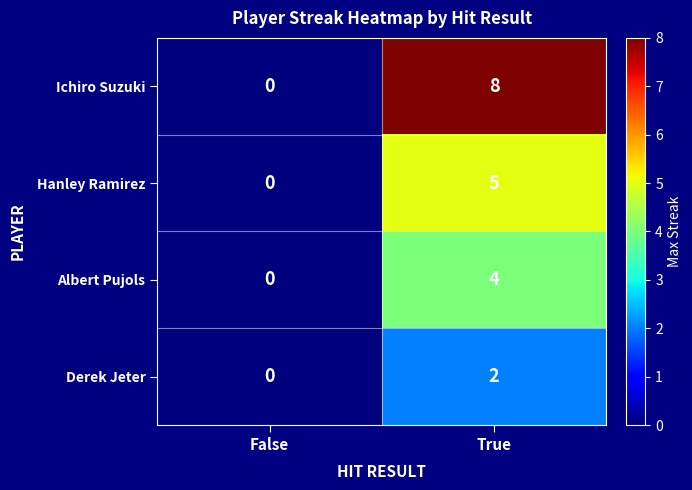

Which series has the largest total across all categories?

Ichiro Suzuki